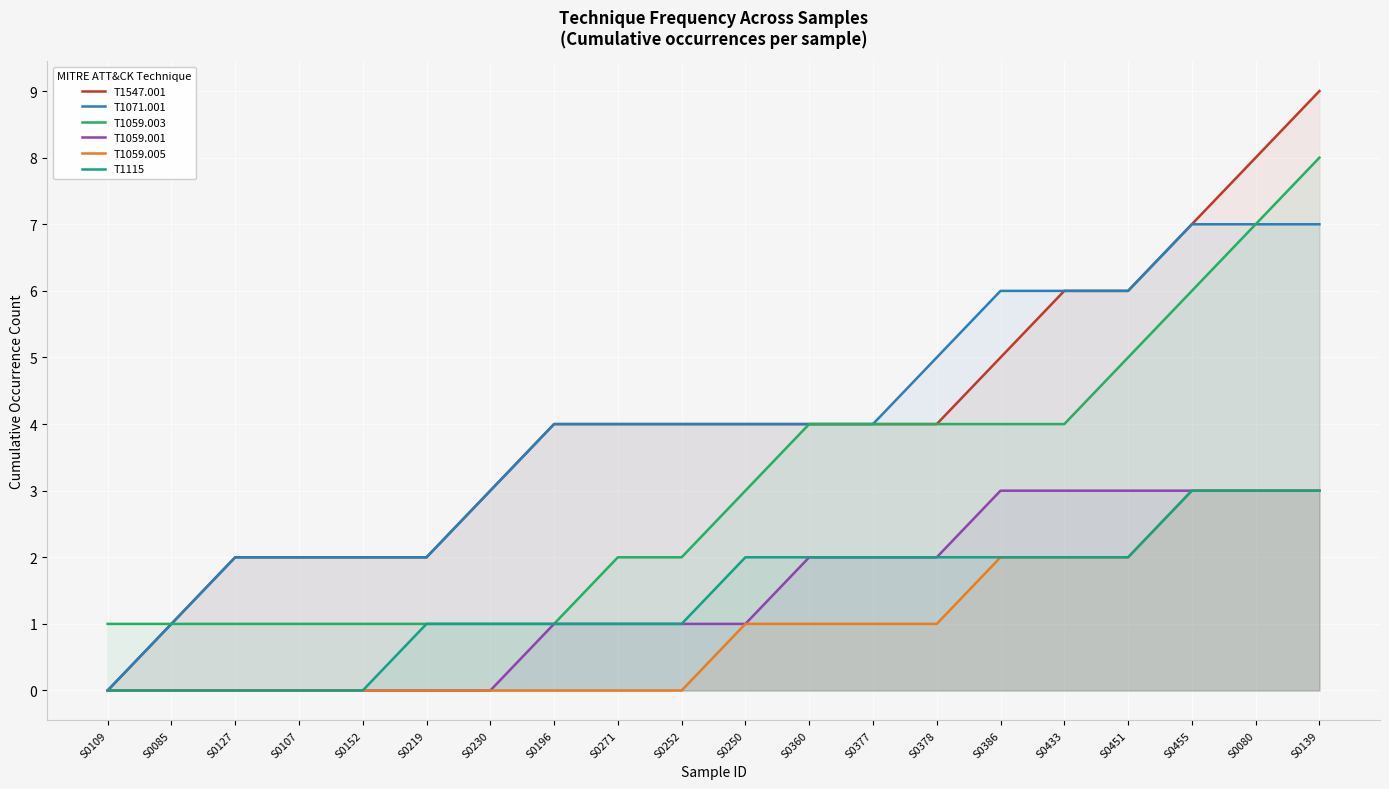

What is the label of the 1st point from the left?

S0109